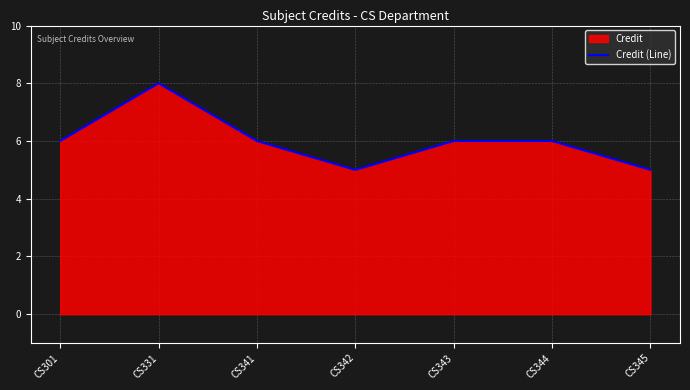

Rank the categories by value from highest to lowest.

CS331, CS301, CS341, CS343, CS344, CS342, CS345